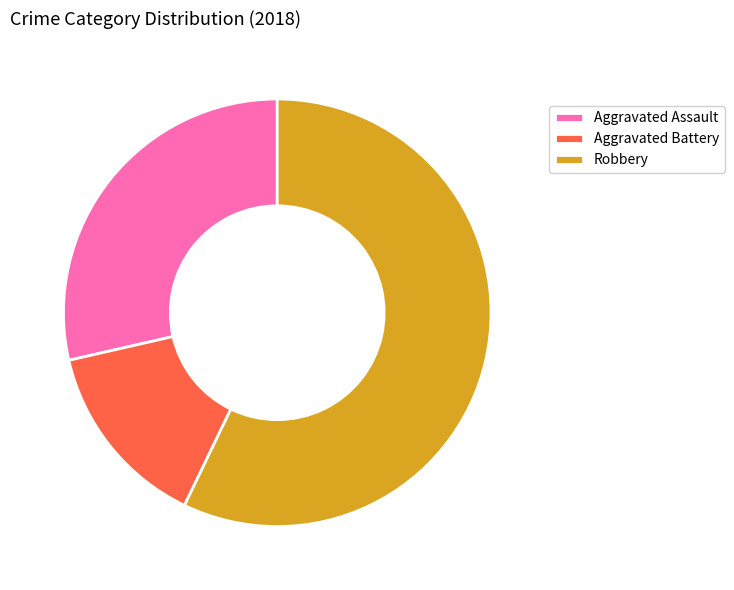

Rank the categories by value from highest to lowest.

Robbery, Aggravated Assault, Aggravated Battery